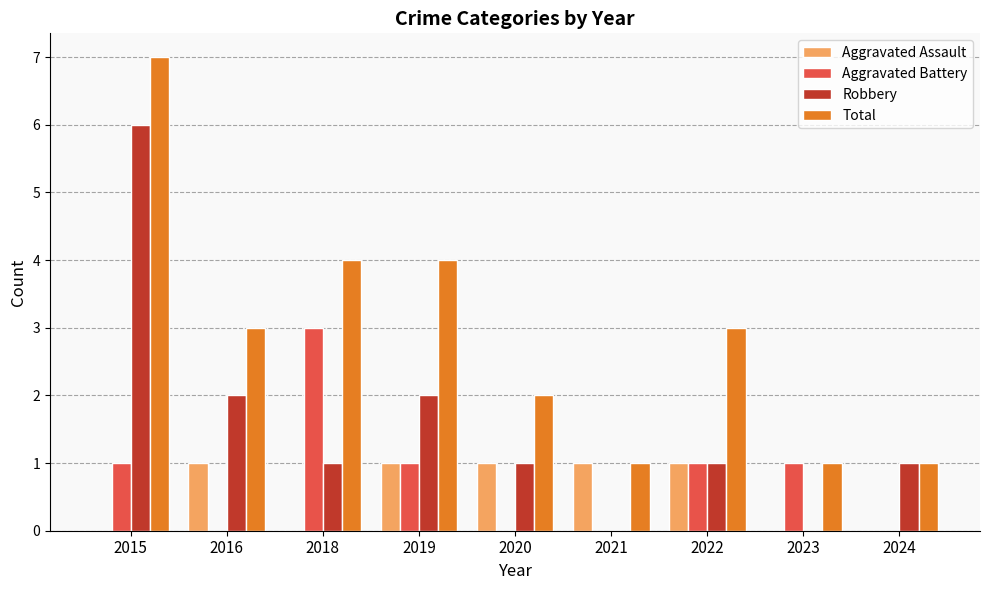

Which series changed the most between 2019 and 2020?

Total